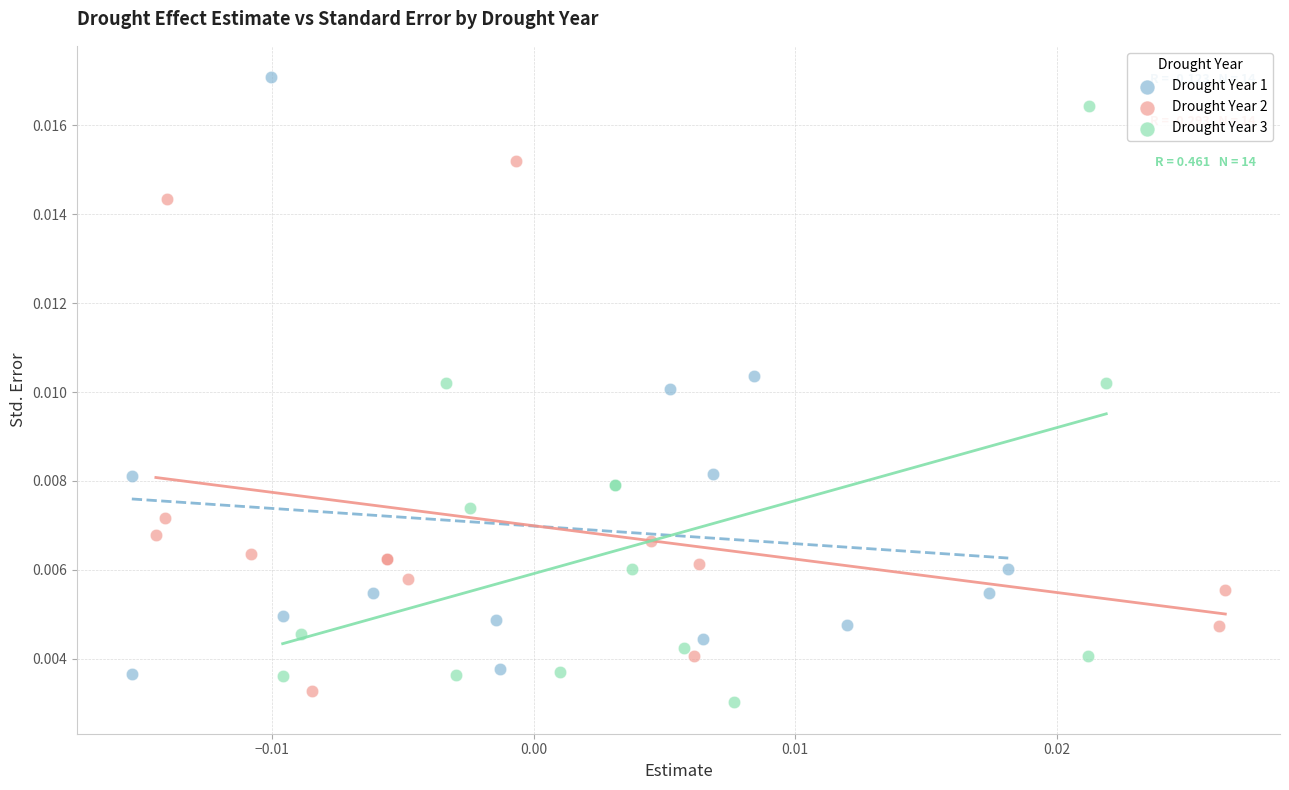

What are all the series names shown in the legend?

Drought Year 1, Drought Year 2, Drought Year 3